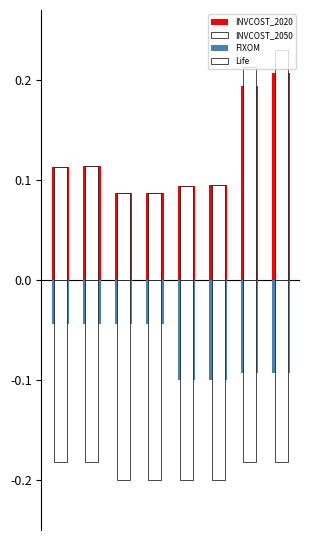

Count the number of data series in this chart.

4